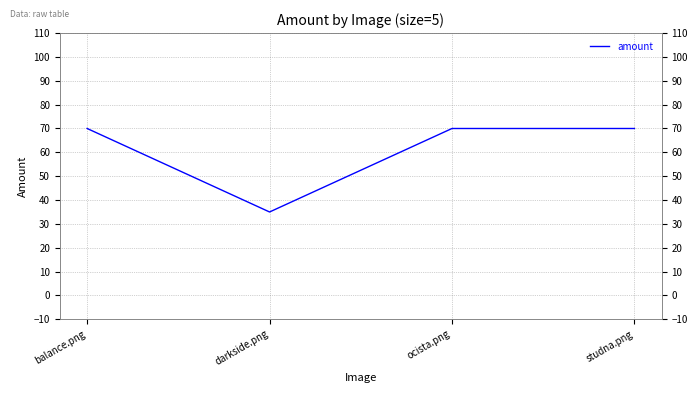

Reading left to right, list all the values displayed in this chart.

70	35	70	70